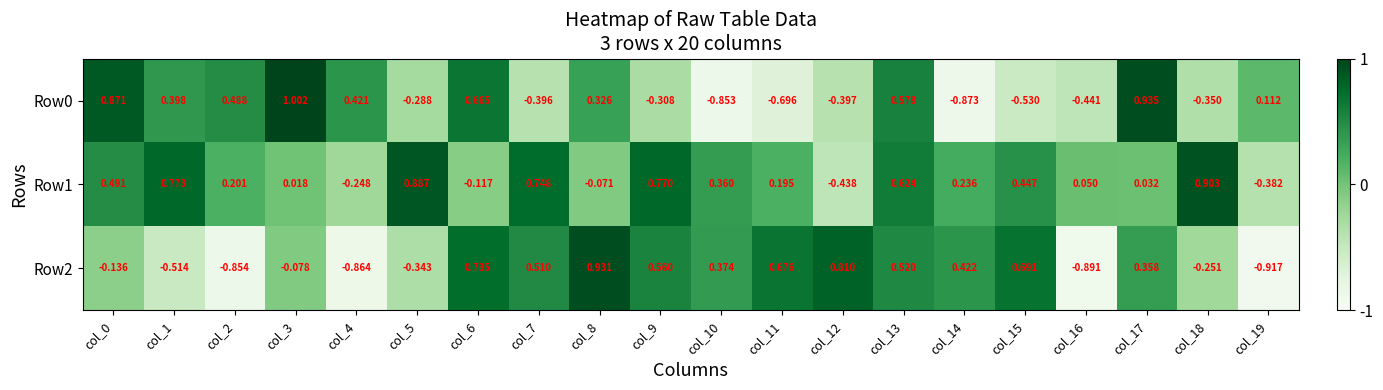

At how many categories does at least one series exceed 0?

20